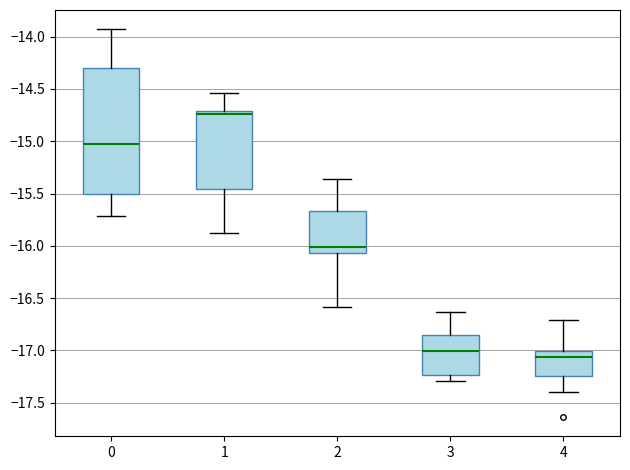

Which box's median line is the lowest?

4